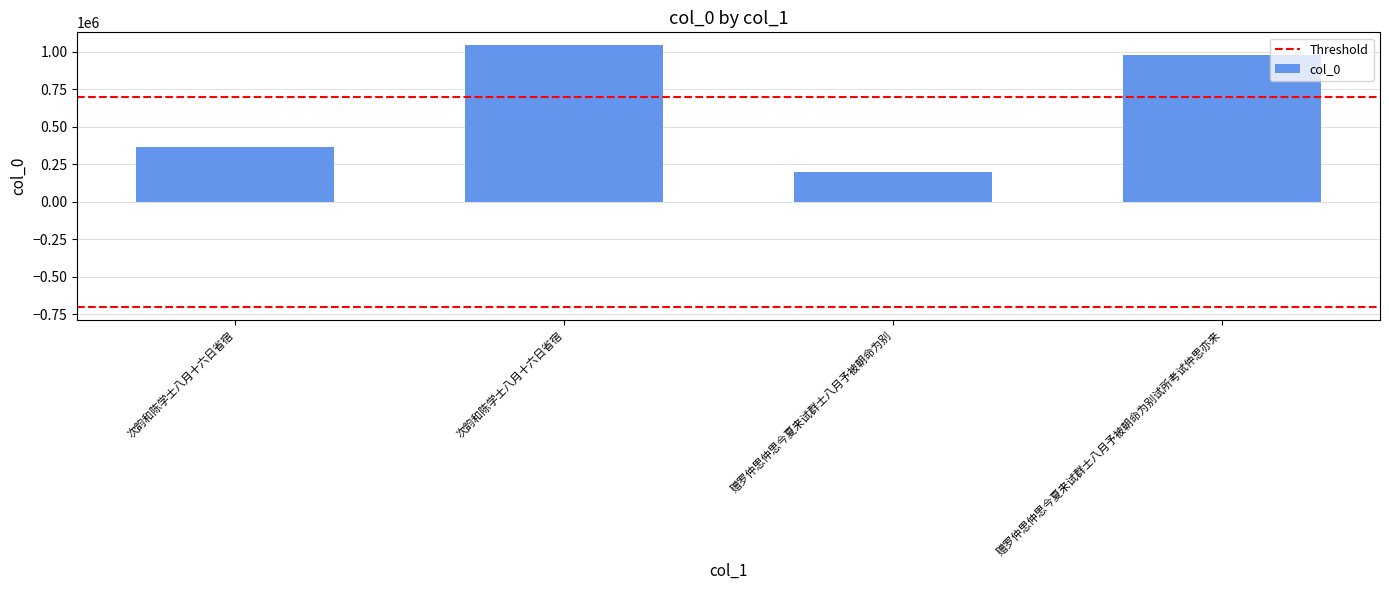

Where is the data nearest to the value 621603?

次韵和陈学士八月十六日省宿